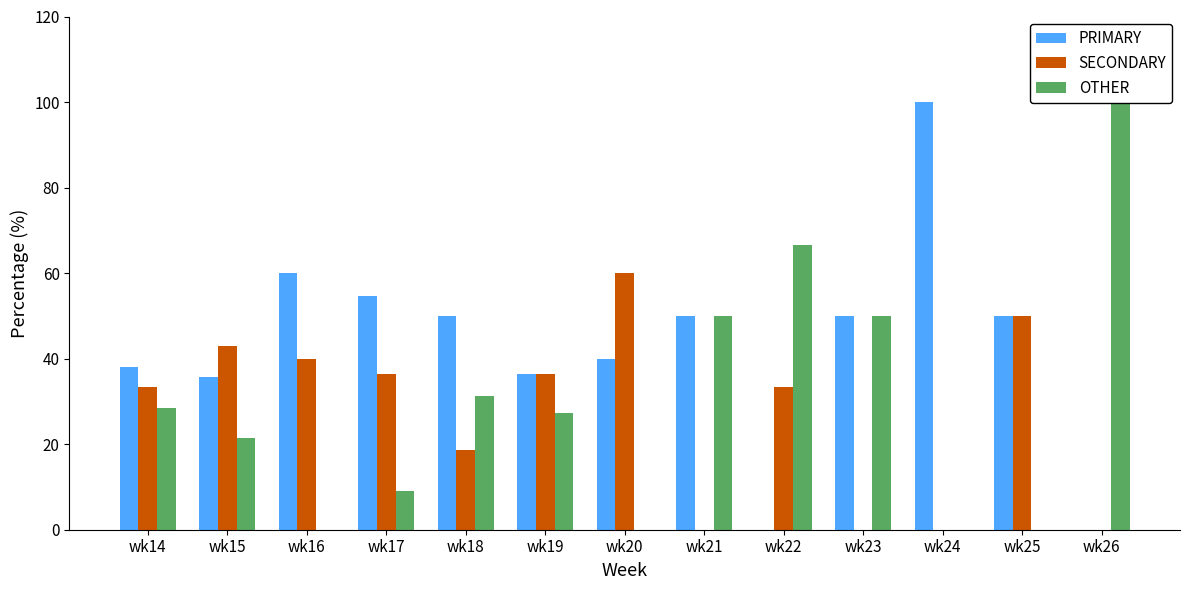

Is it true that SECONDARY equals 0.0 at wk24?

True